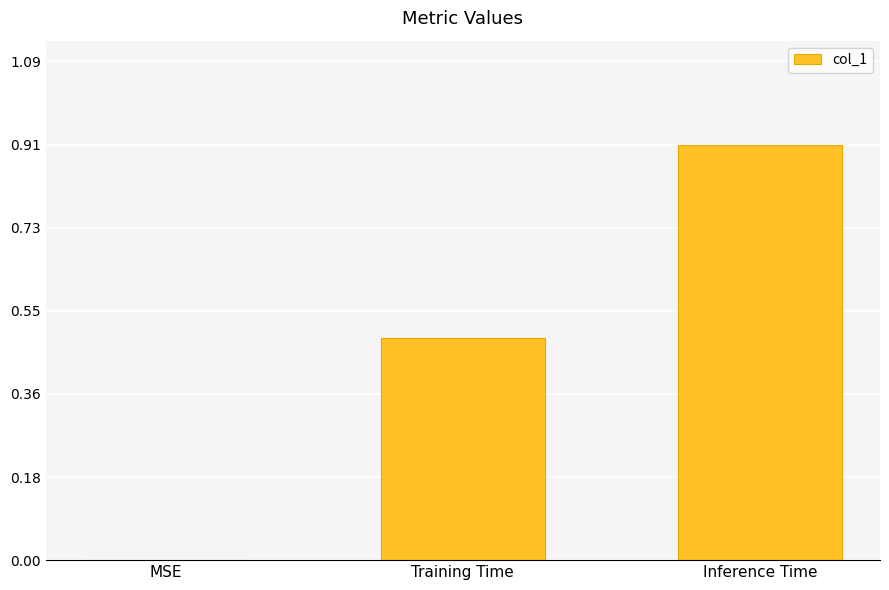

At which label is the value closest to 0?

MSE